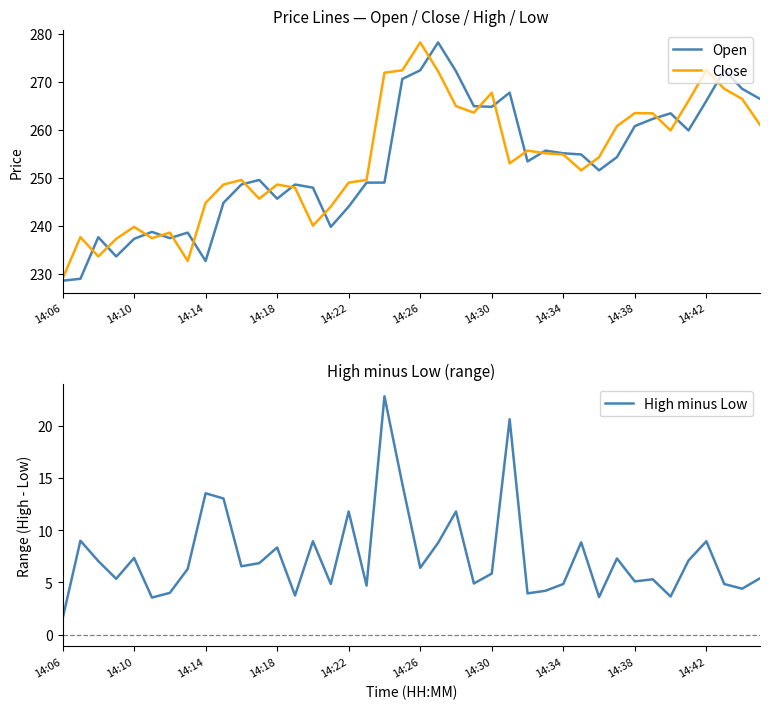

What is the smallest value displayed?

1.5